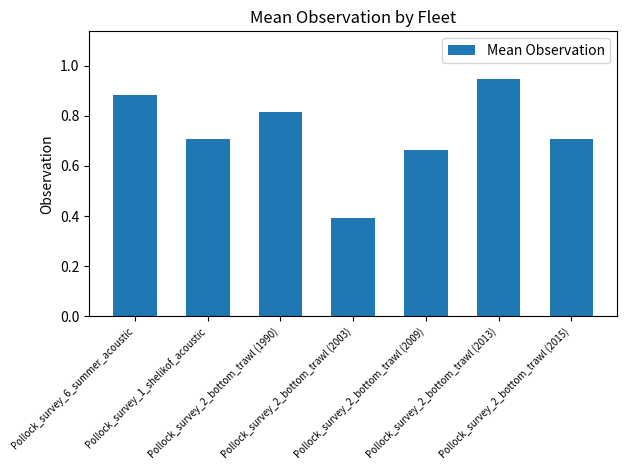

Which category has the lowest value across all series?

Pollock_survey_2_bottom_trawl (2003)